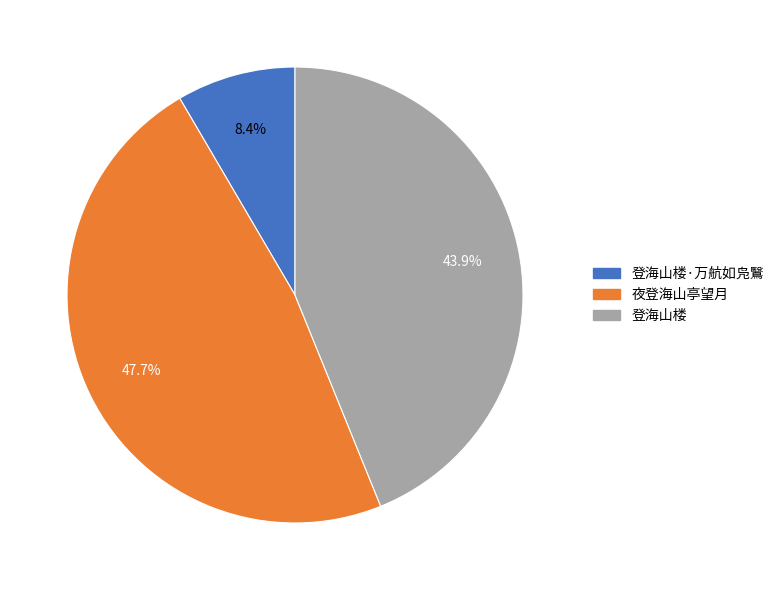

Is there a majority slice in this chart?

No